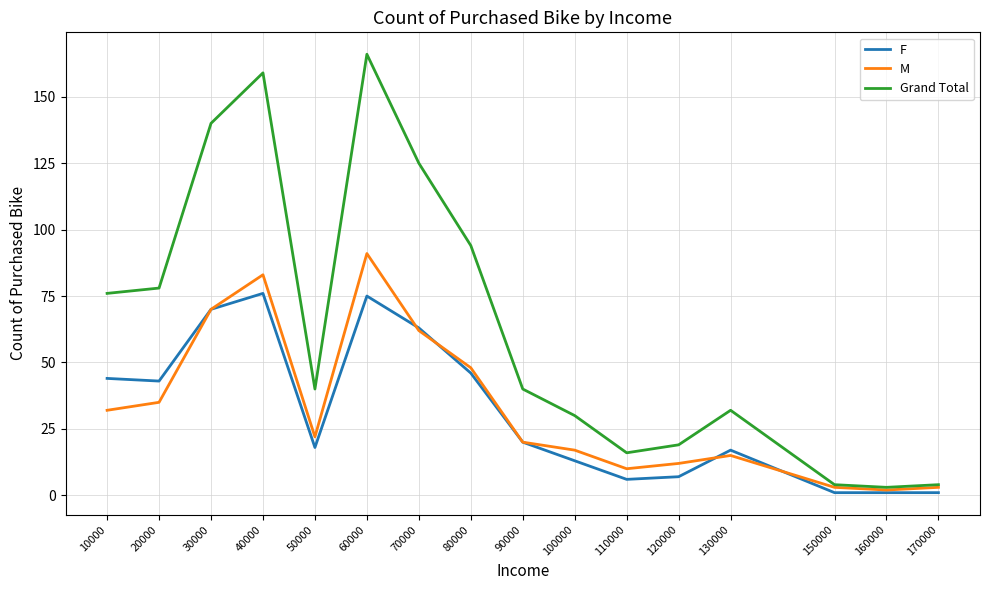

Which series changed the most between 20000 and 110000?

Grand Total